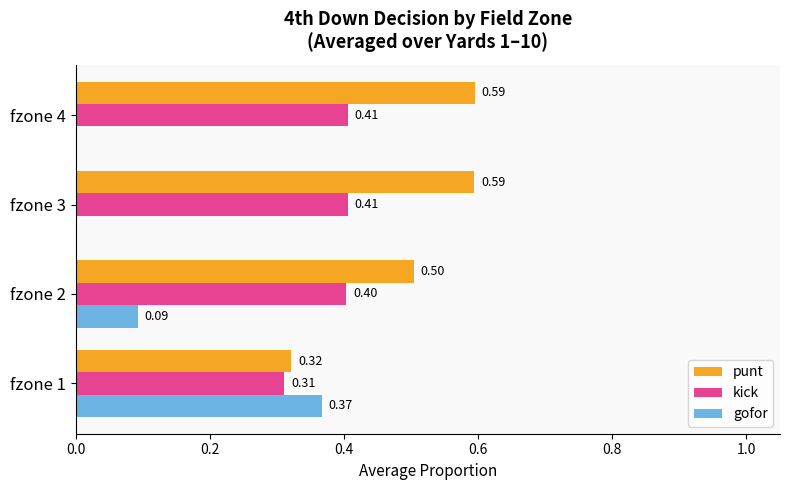

Which series has the largest total across all categories?

punt